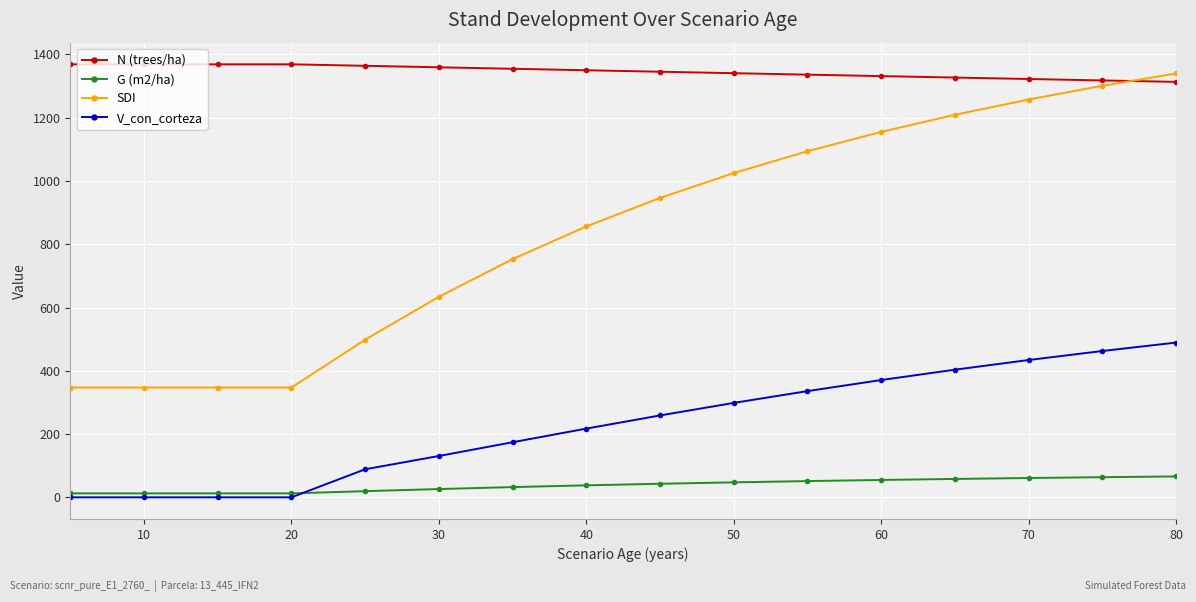

Between 40 and 70, which series saw the biggest shift?

SDI